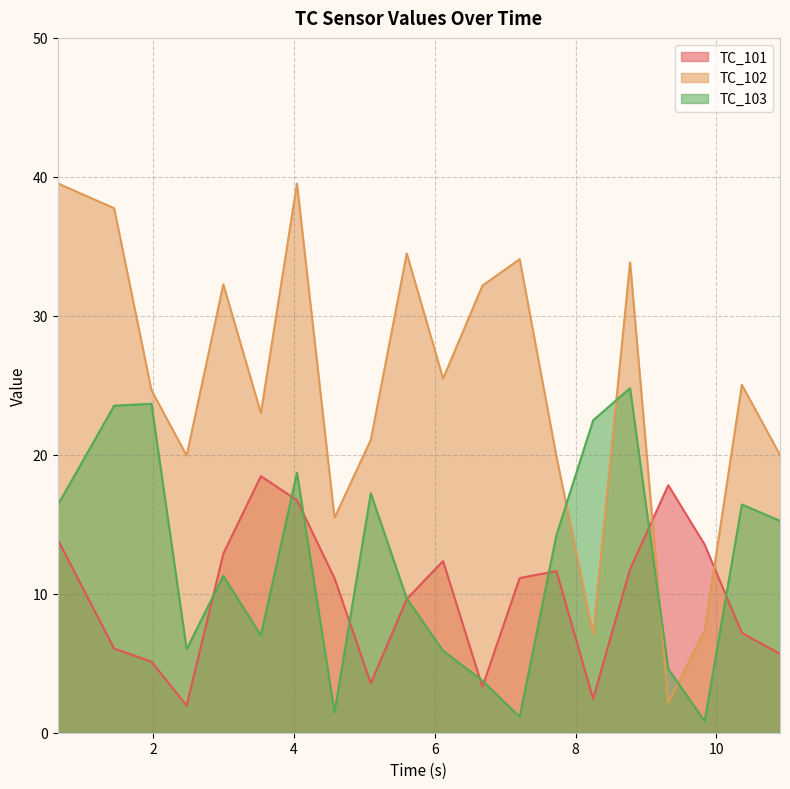

True or false: TC_103 and TC_101 intersect in this chart.

True